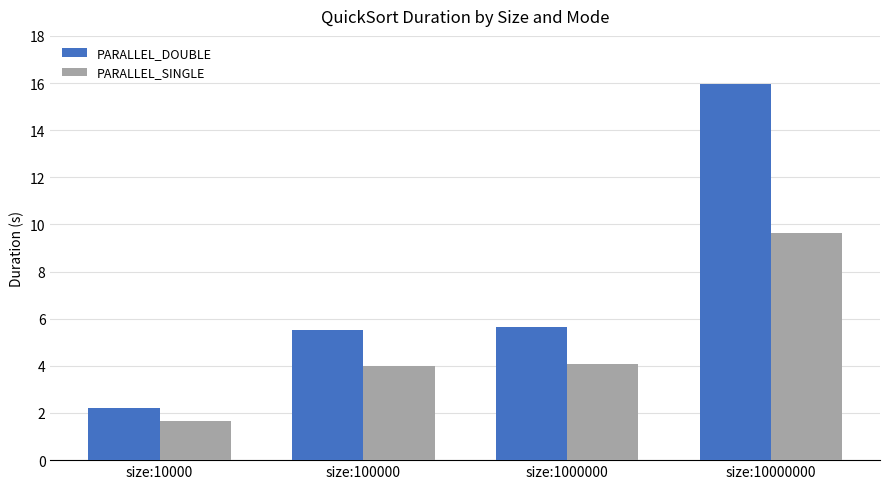

What is the highest value of the PARALLEL_DOUBLE series?

16.0